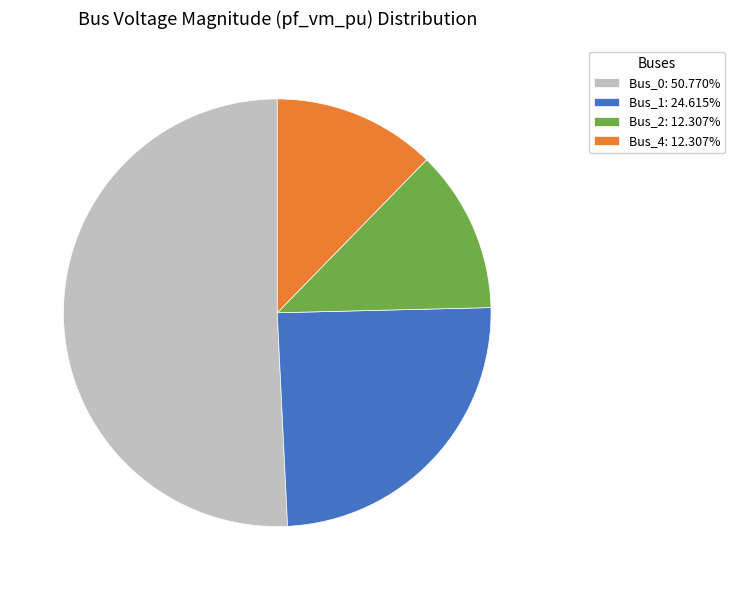

Is the sum of Bus_1: 24.615% and Bus_2: 12.307% greater than half?

No